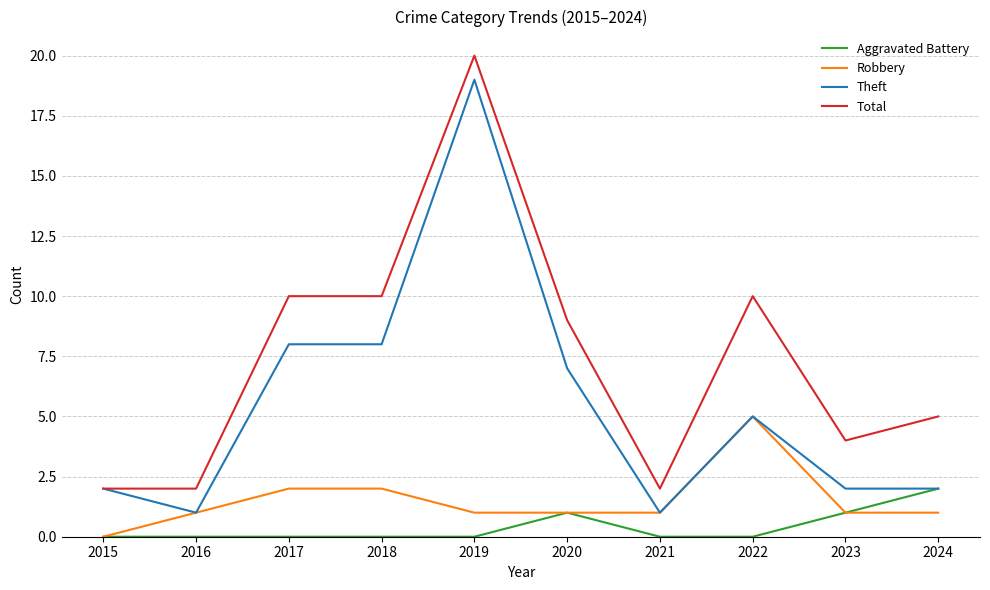

What is the difference between the highest and lowest values at 2023?

3